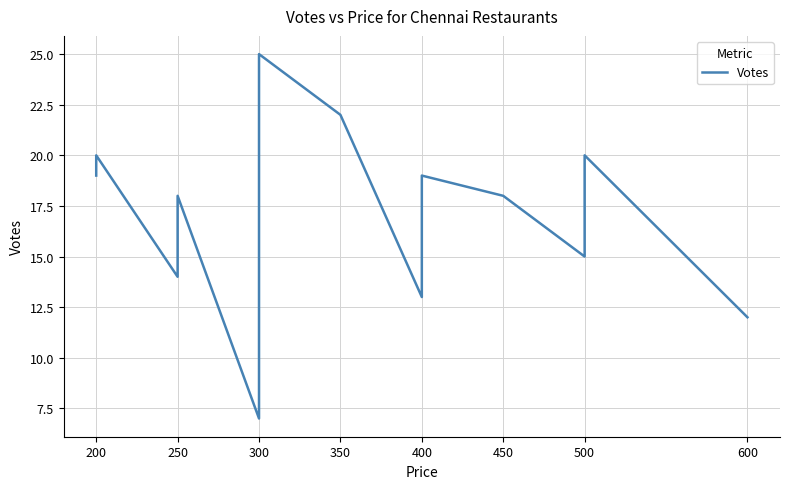

Count the number of categories in the chart.

15